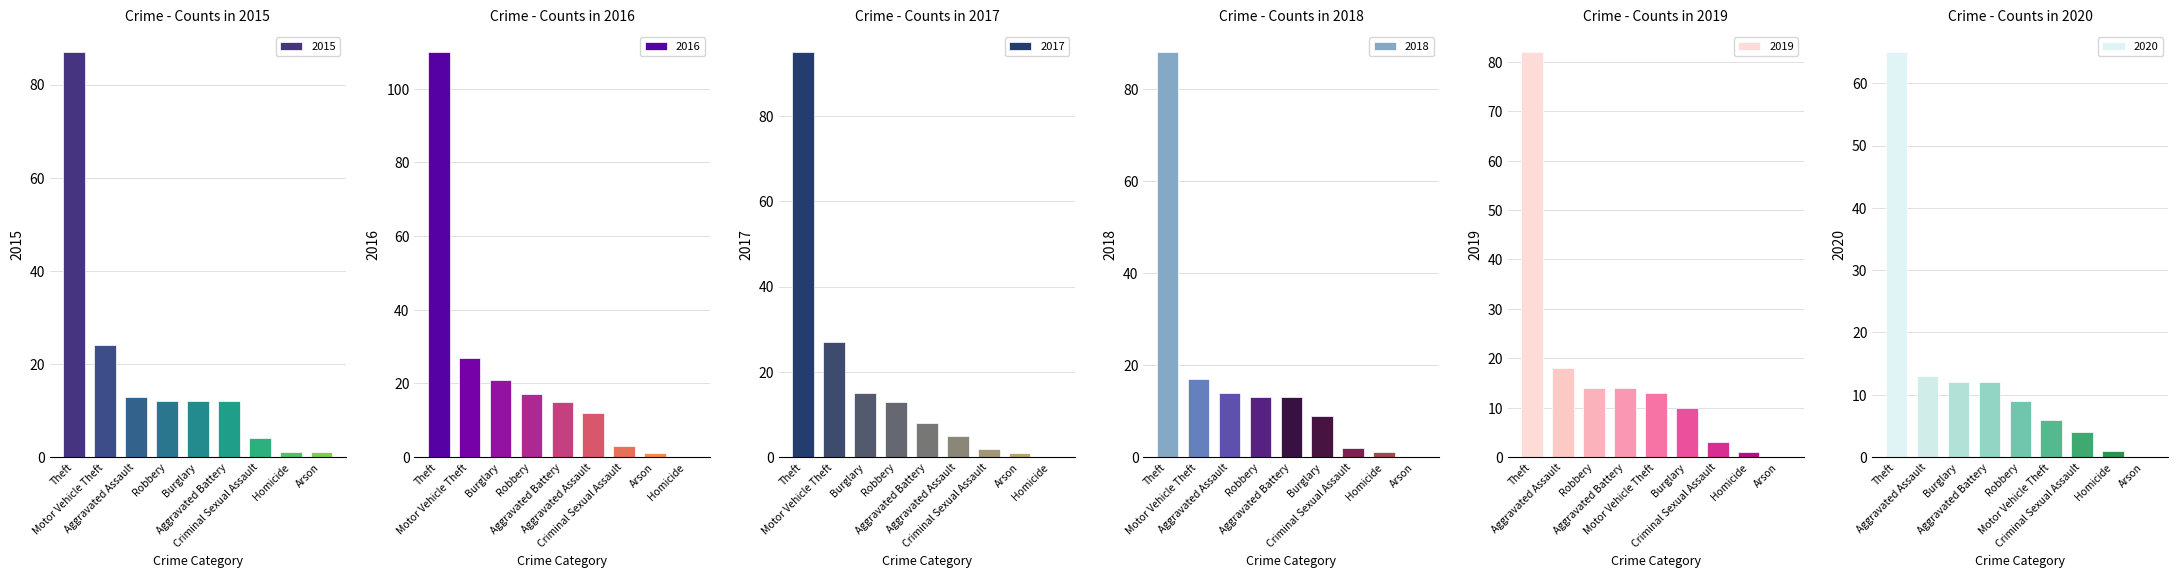

How many bars are there in total?

54